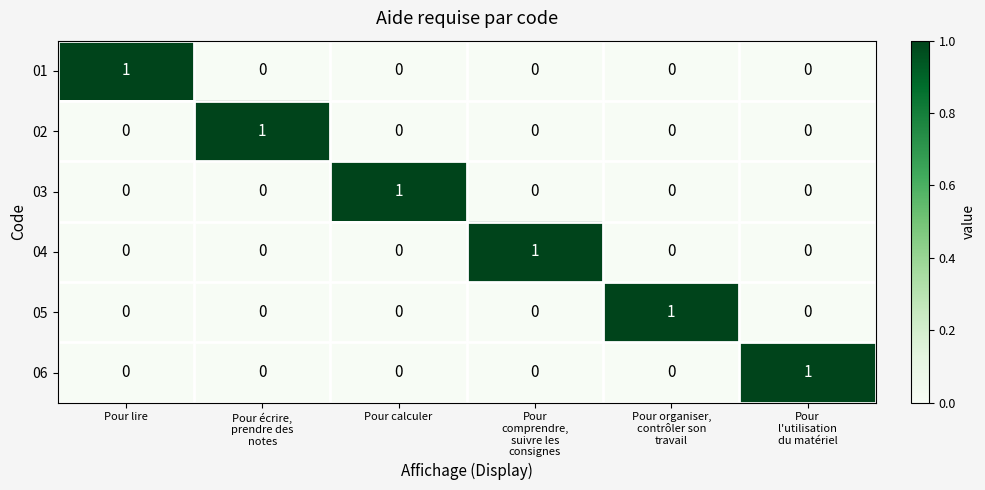

What is the total value across all series at Pour
comprendre,
suivre les
consignes?

1